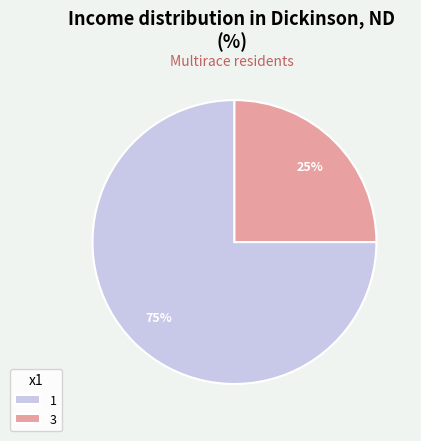

Do 1 and 3 together represent more than half of the pie?

Yes